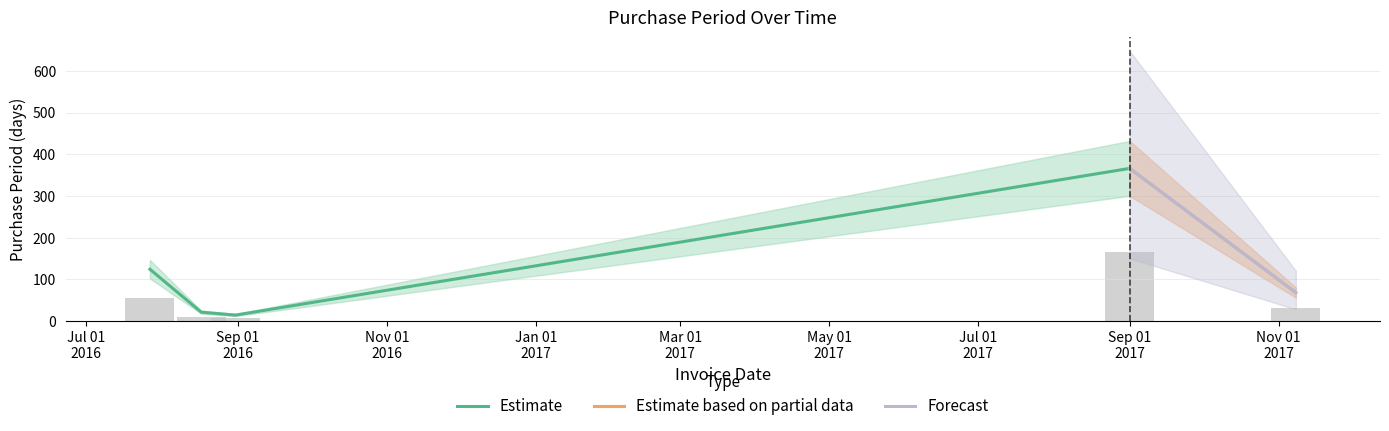

Is it true that the value at 2017-11-08 is 30.6?

True